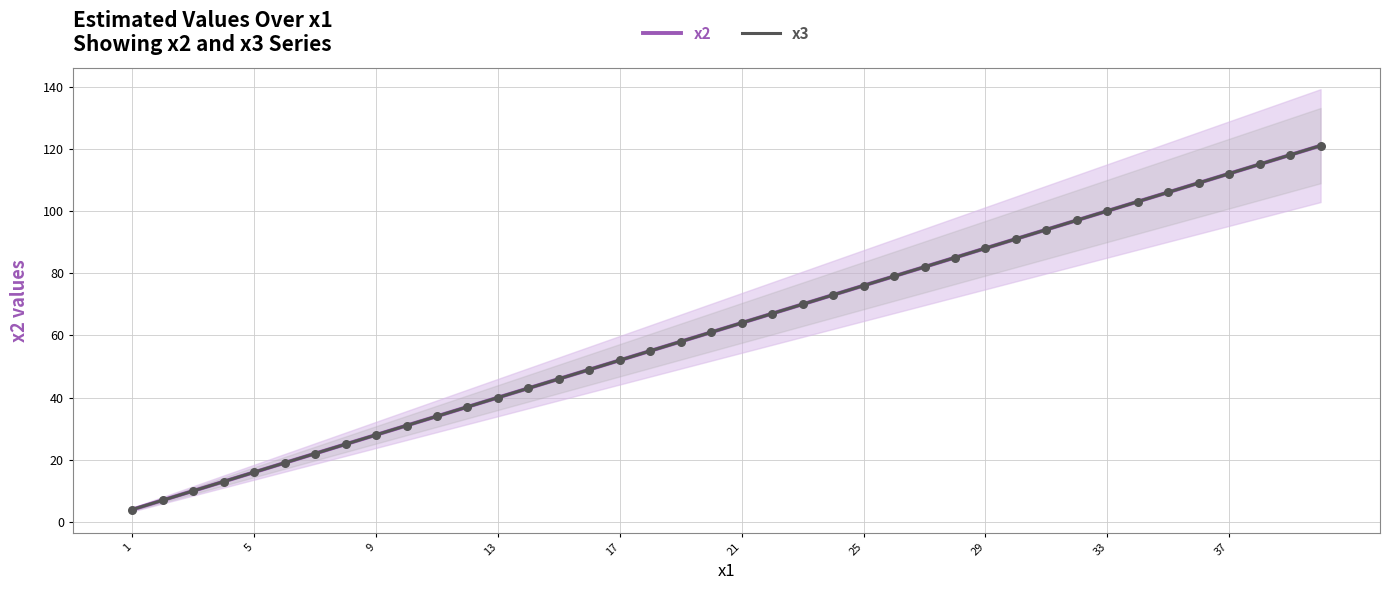

Which series has the largest Y range (max minus min)?

x2